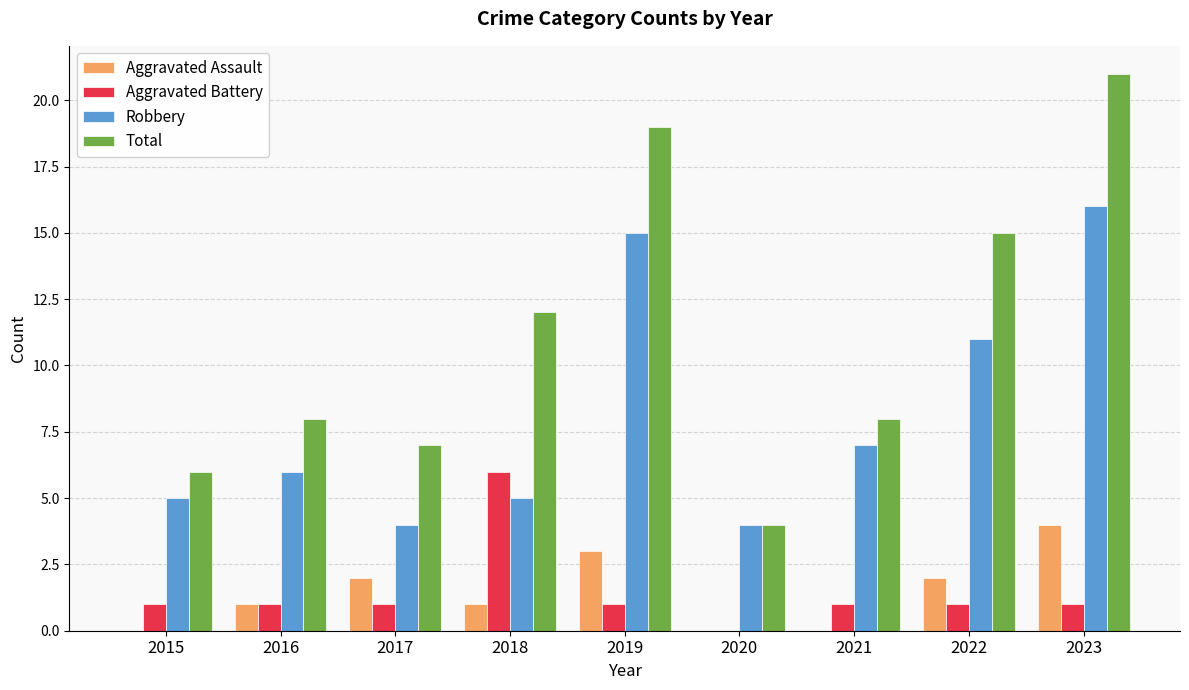

At which category does the chart reach its peak across all series?

2023